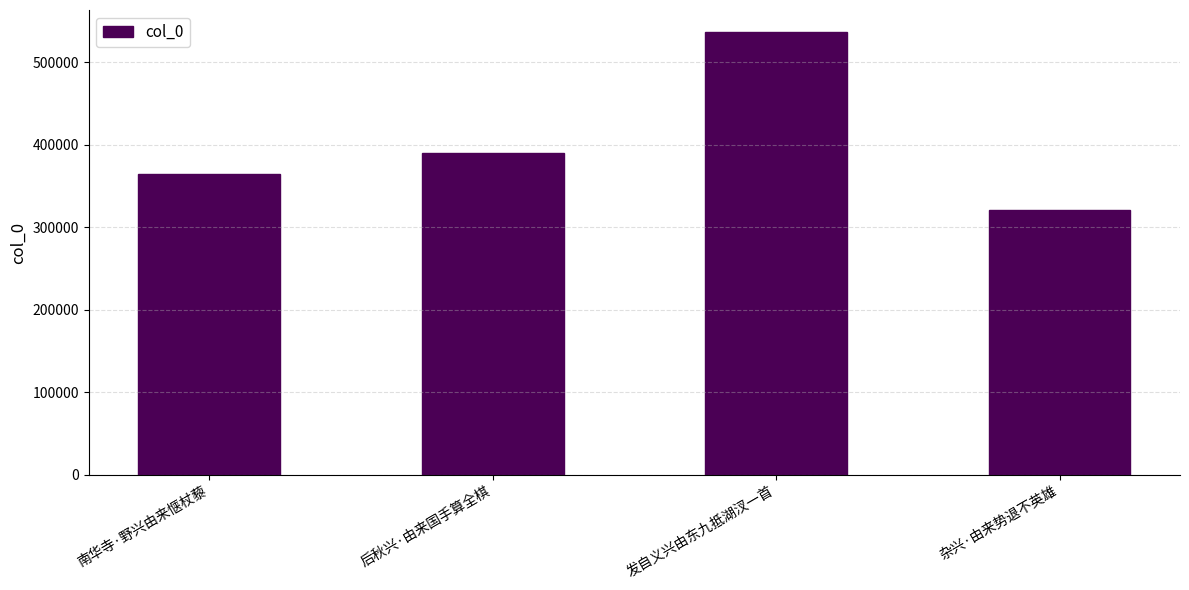

What is the average value?

403140